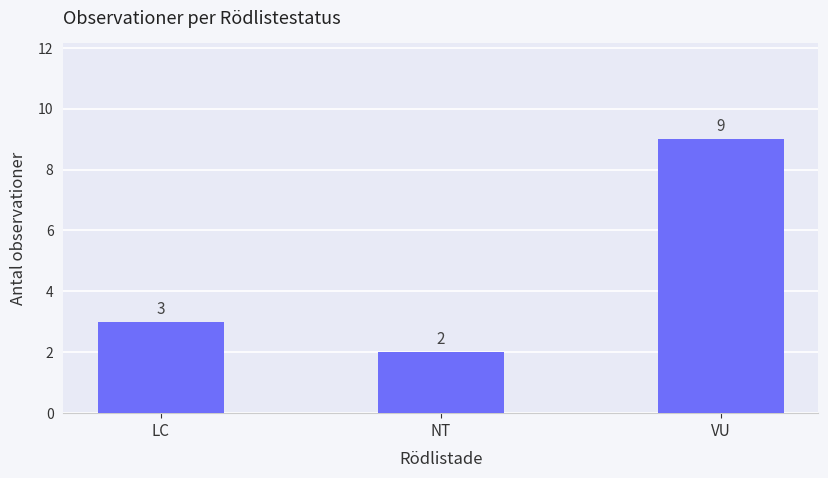

Reading left to right, what are all the values shown in this chart?

LC=3	NT=2	VU=9